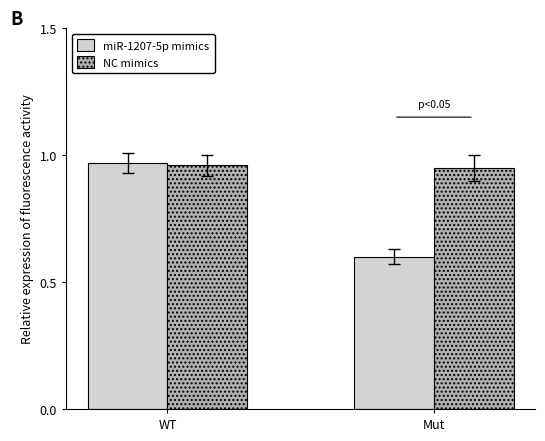

What is the average value of the miR-1207-5p mimics series?

0.8